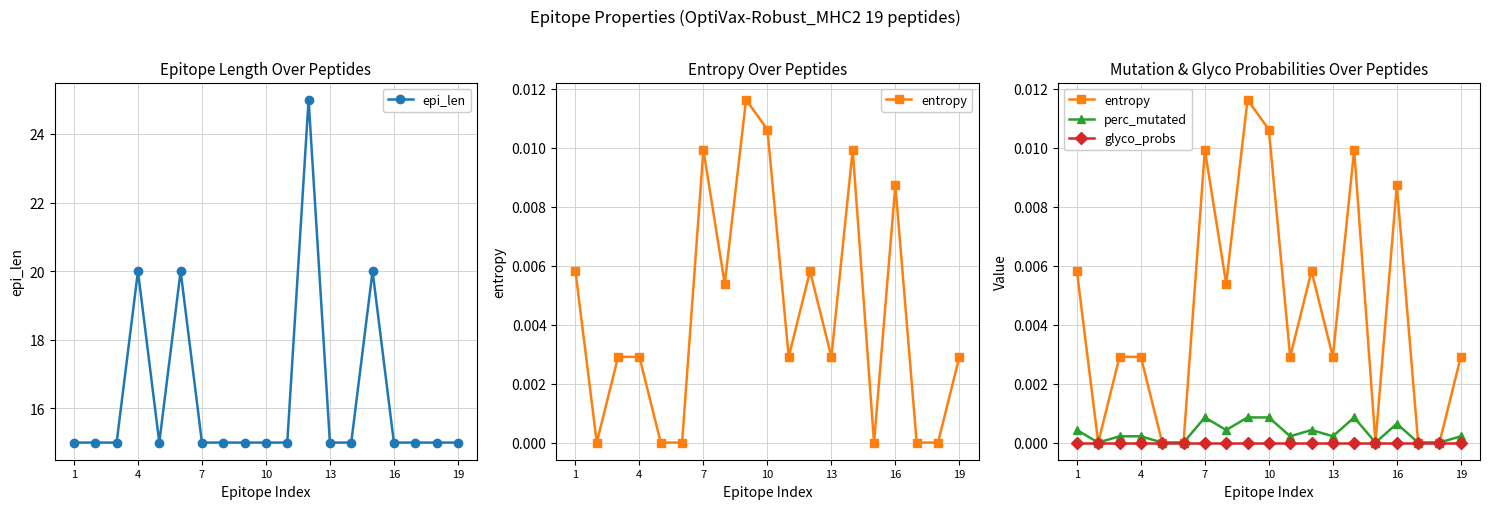

What is the maximum value for epi_len?

25